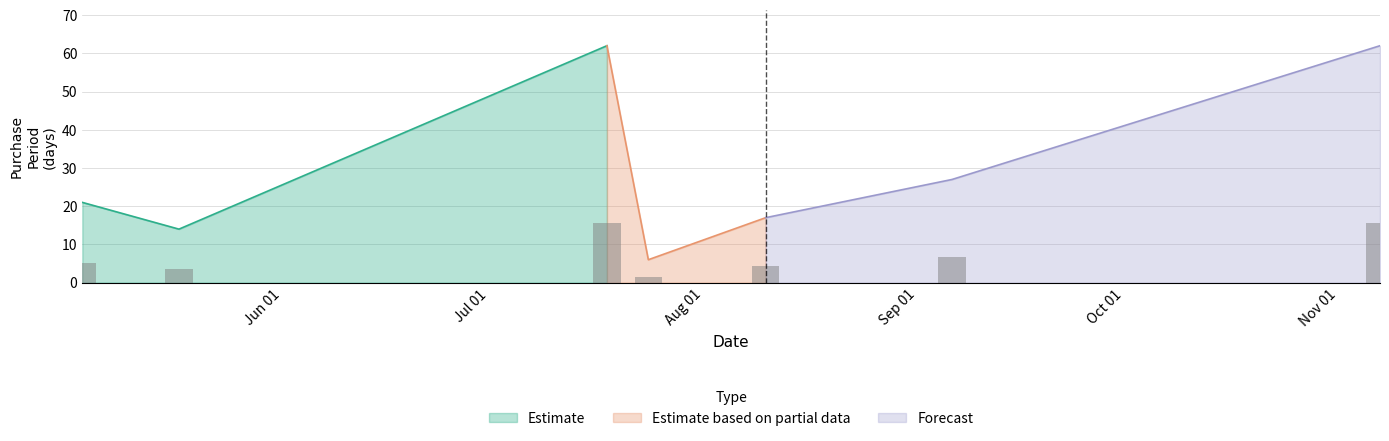

Which category has the highest value across all series?

2017-07-18